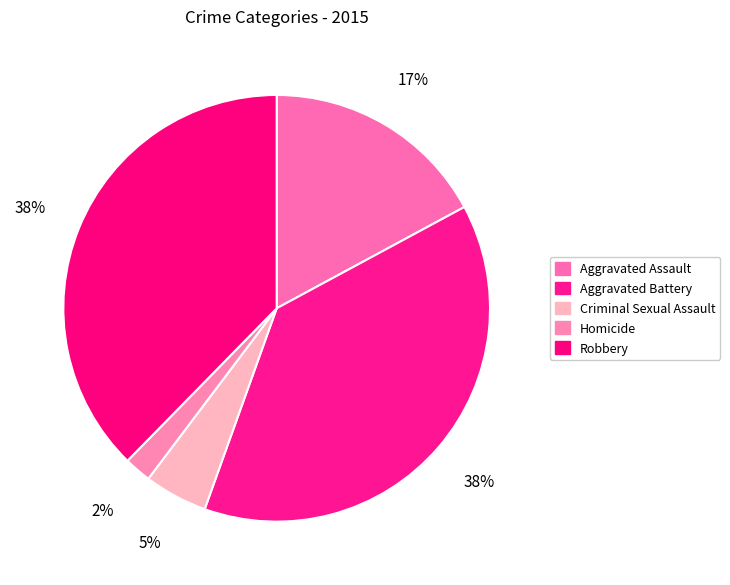

What percentage is NOT represented by Criminal Sexual Assault?

95.2%